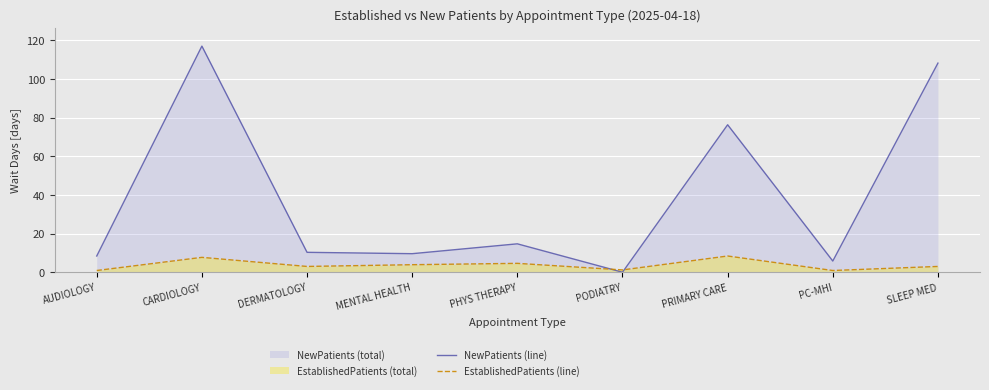

List the series in order of their peak value, highest first.

NewPatients (line), EstablishedPatients (line)